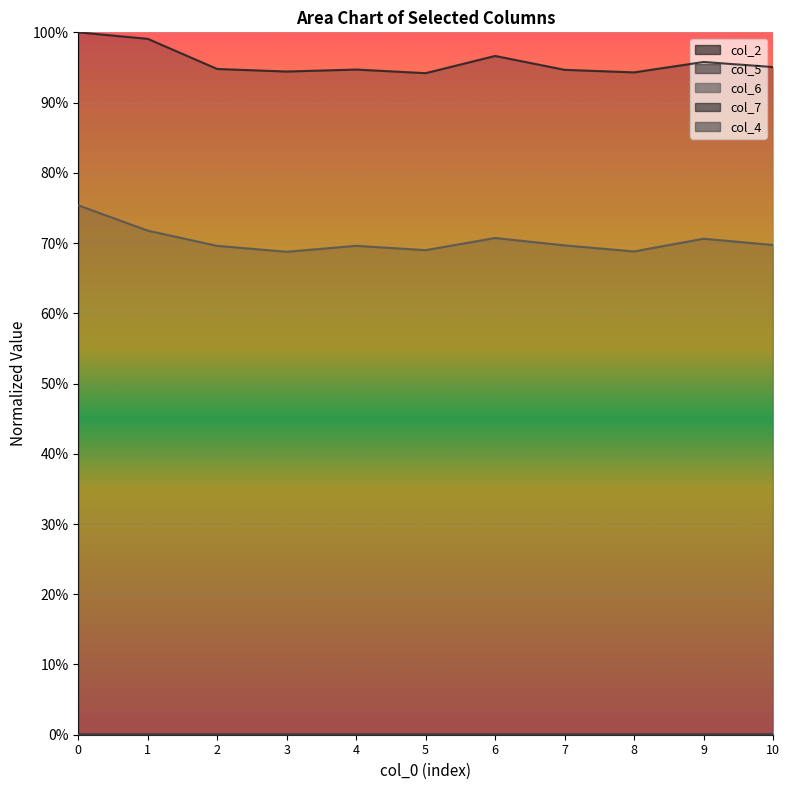

True or false: col_2 and col_5 intersect in this chart.

False